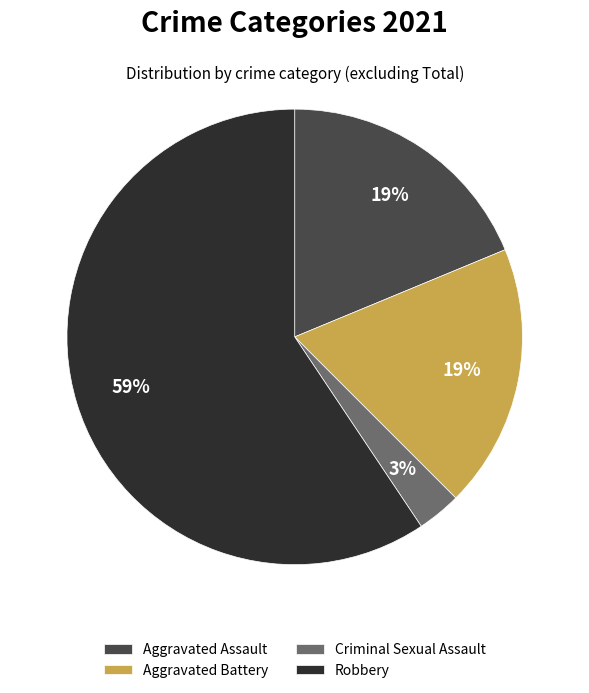

Approximately how many times larger is the value at Criminal Sexual Assault compared to Robbery?

0.1